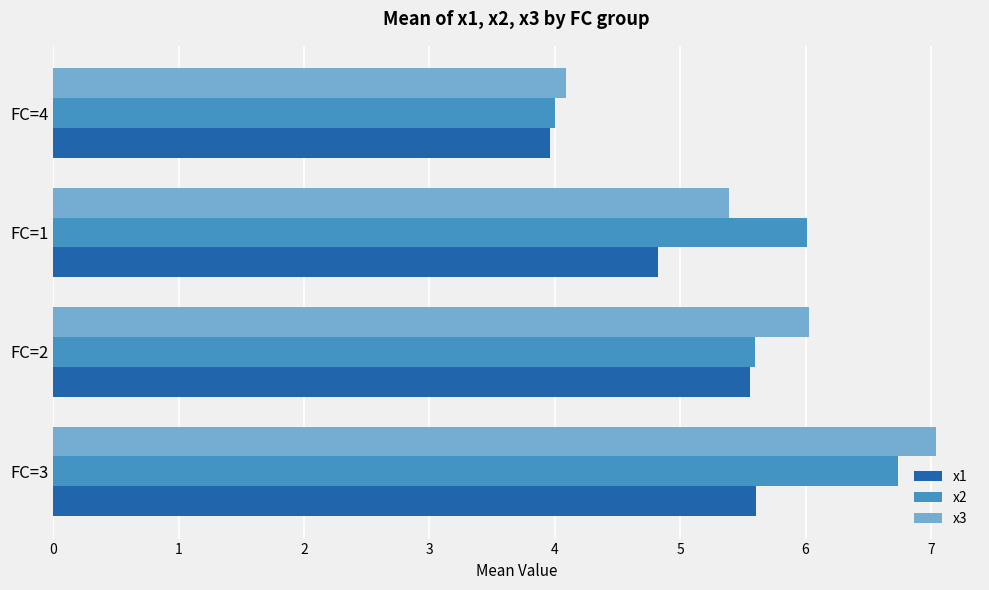

What is the sum of all x1 values?

19.9